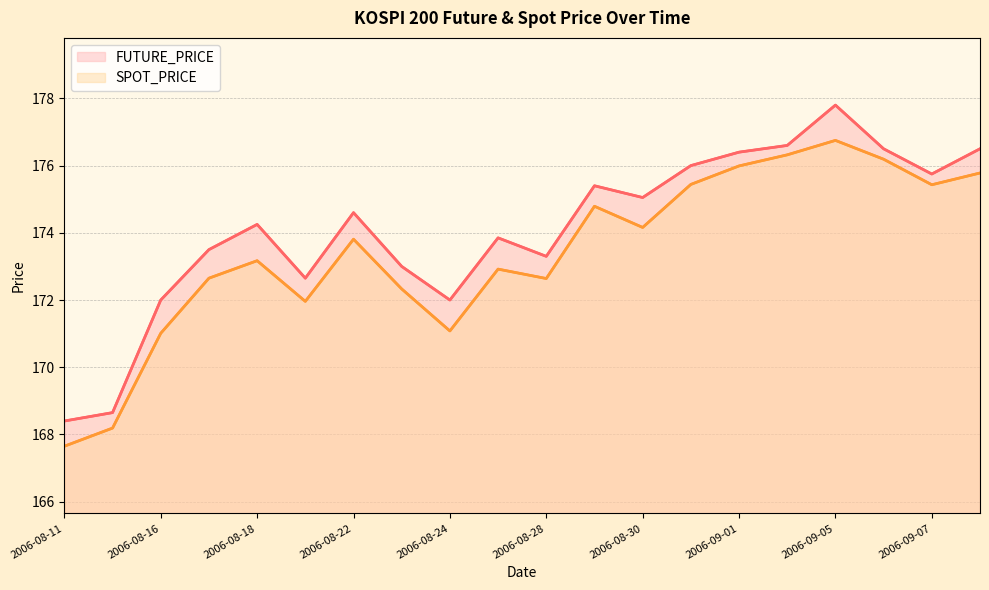

Does the chart display data point markers on the line(s)?

No